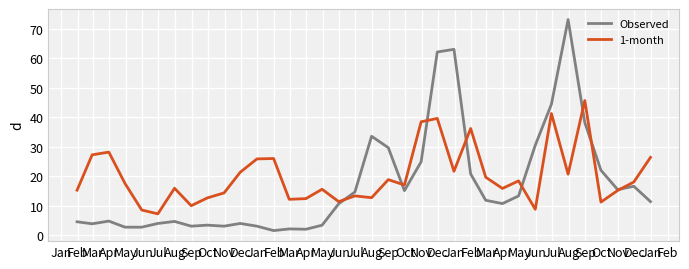

Which series has the widest spread of values?

Observed